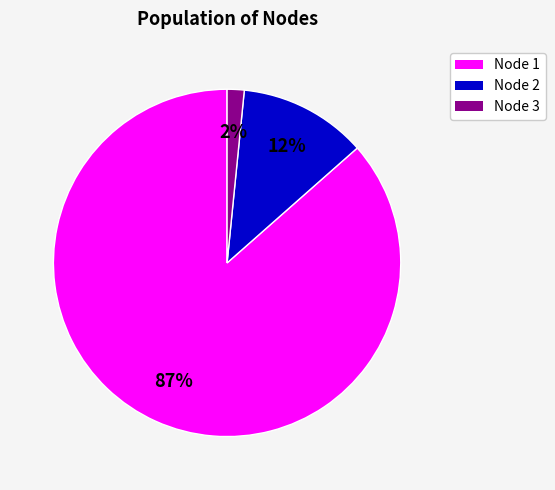

Is there a majority slice in this chart?

Yes